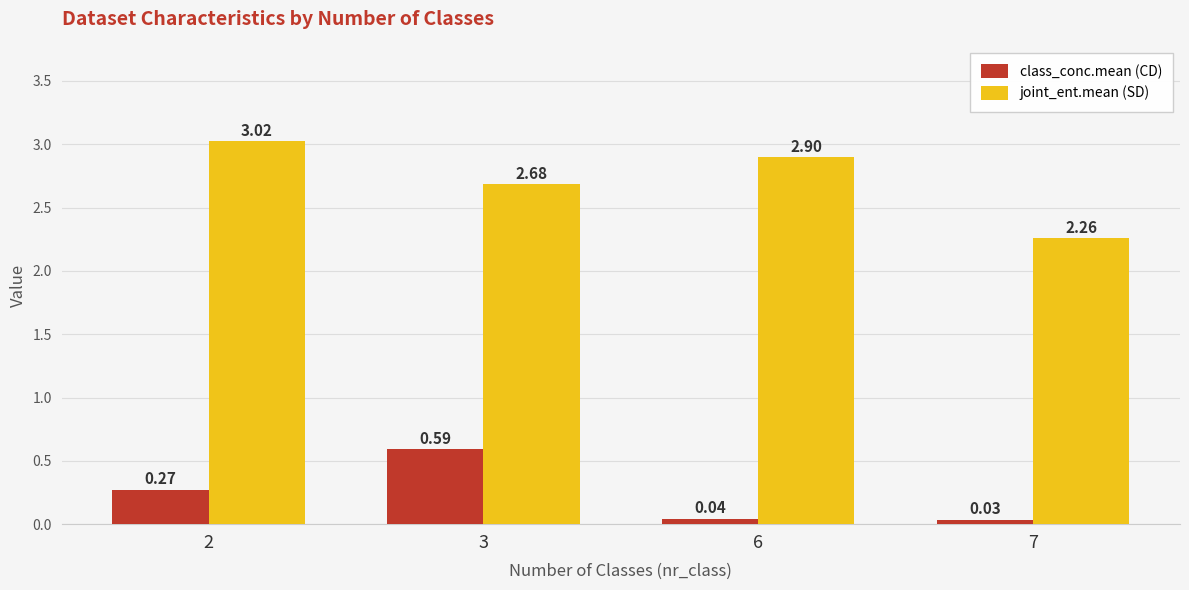

Between 3 and 6, which series saw the biggest shift?

class_conc.mean (CD)